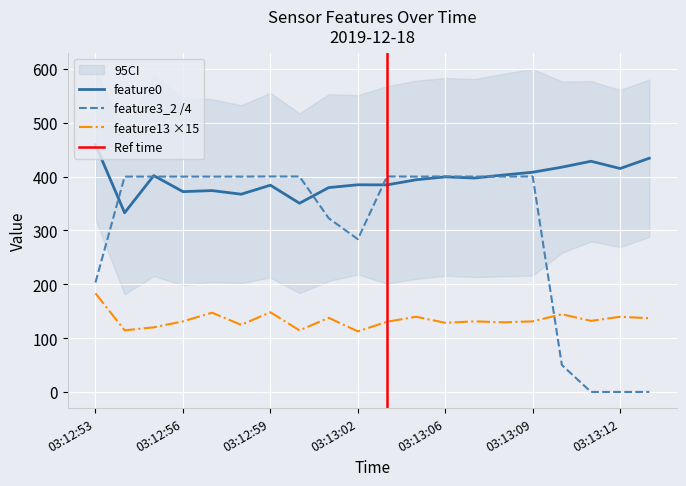

At 03:13:09, list the series in order from smallest to largest.

feature13, feature3_2, feature0